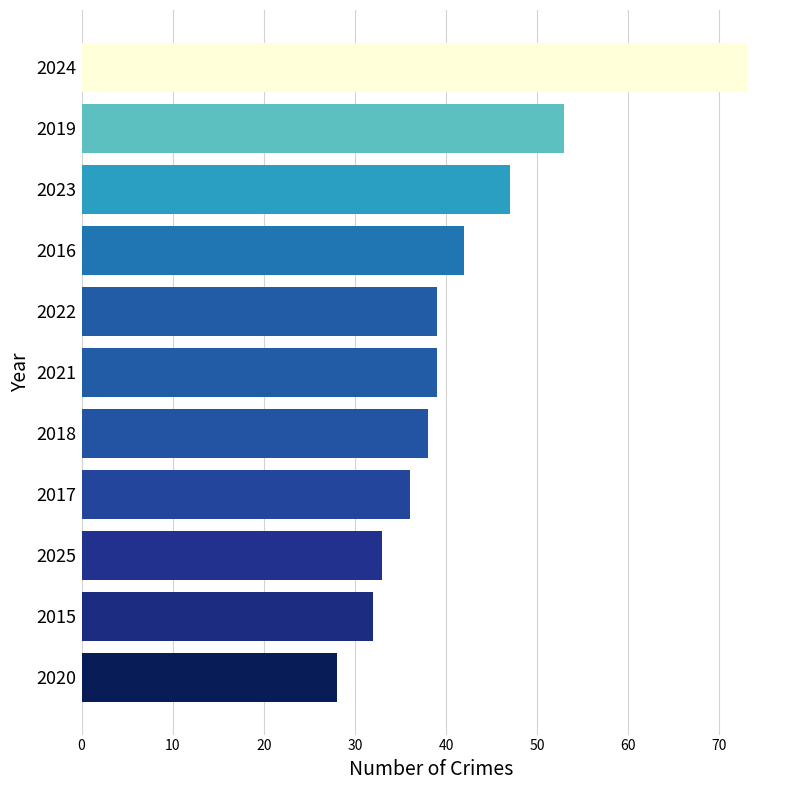

What is the difference between the second highest and minimum values?

25